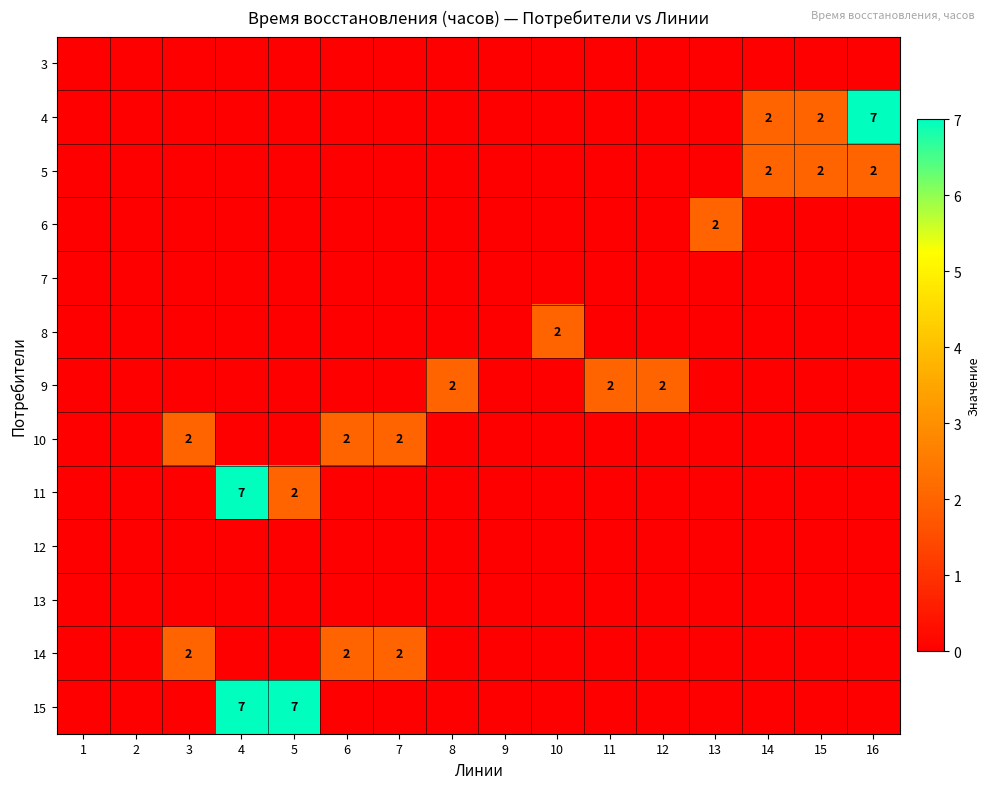

The 5 series shows 1 at 16. True or false?

False